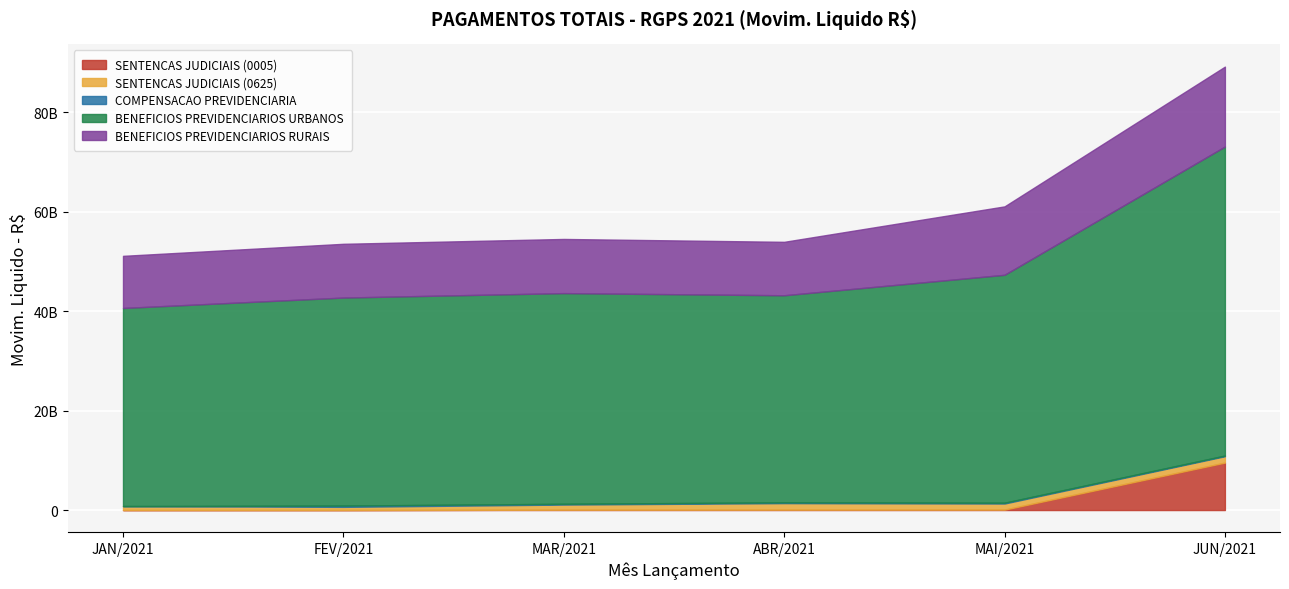

How many data points in COMPENSACAO PREVIDENCIARIA are less than 159386235?

3